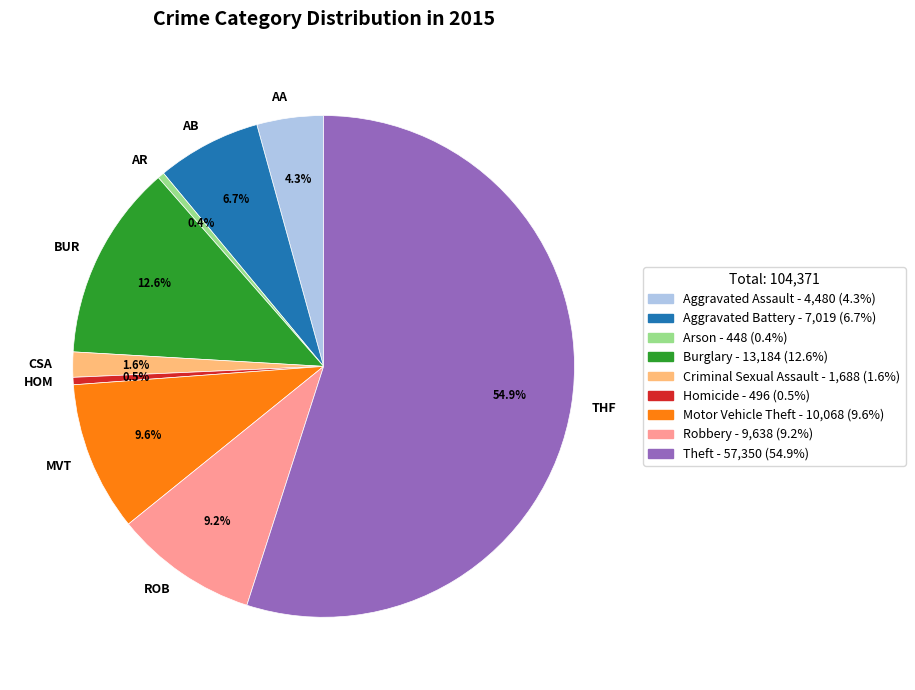

How much of the chart is everything except MVT?

90.4%